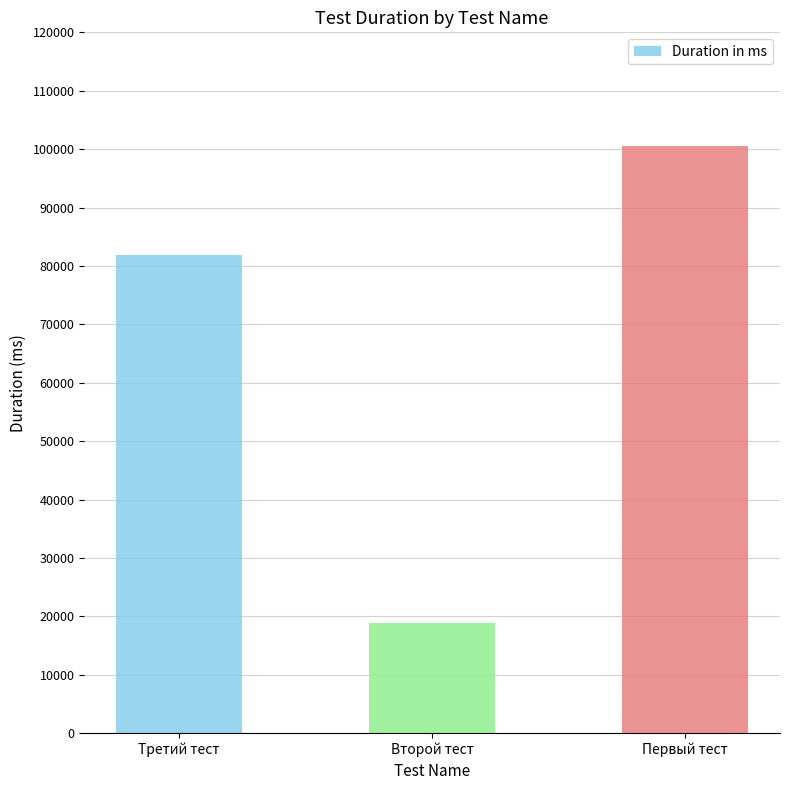

How many values are between 18907 and 100580?

3